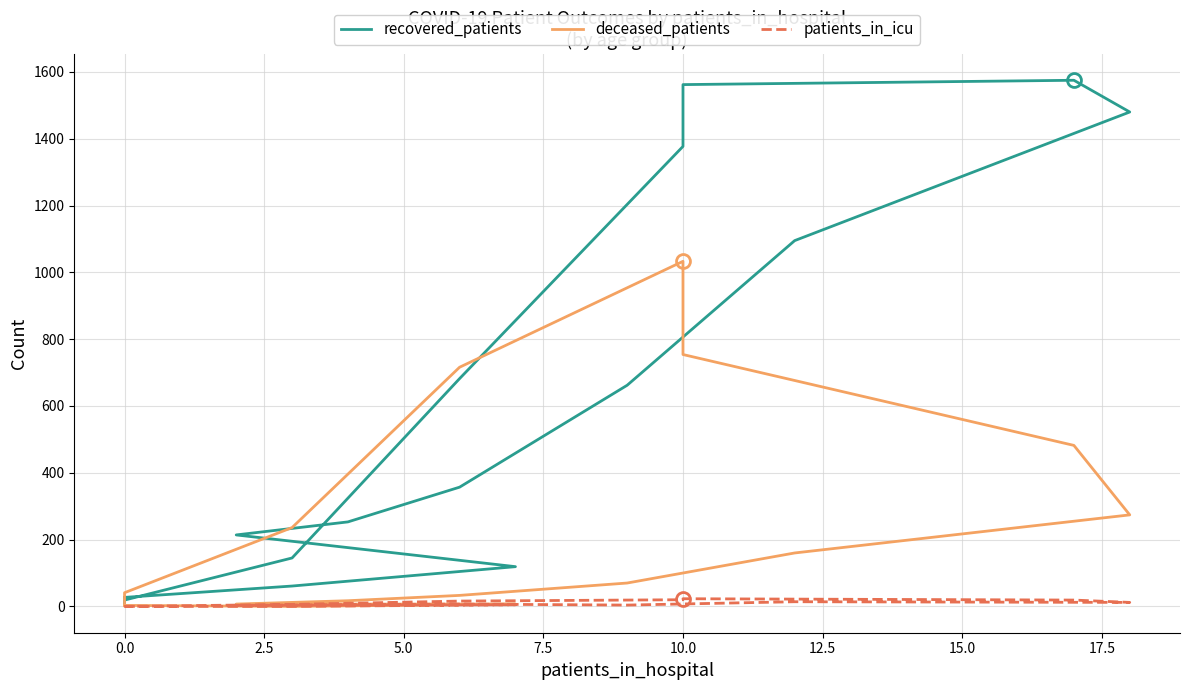

Between 5.0 and 17.5, which series saw the biggest shift?

recovered_patients